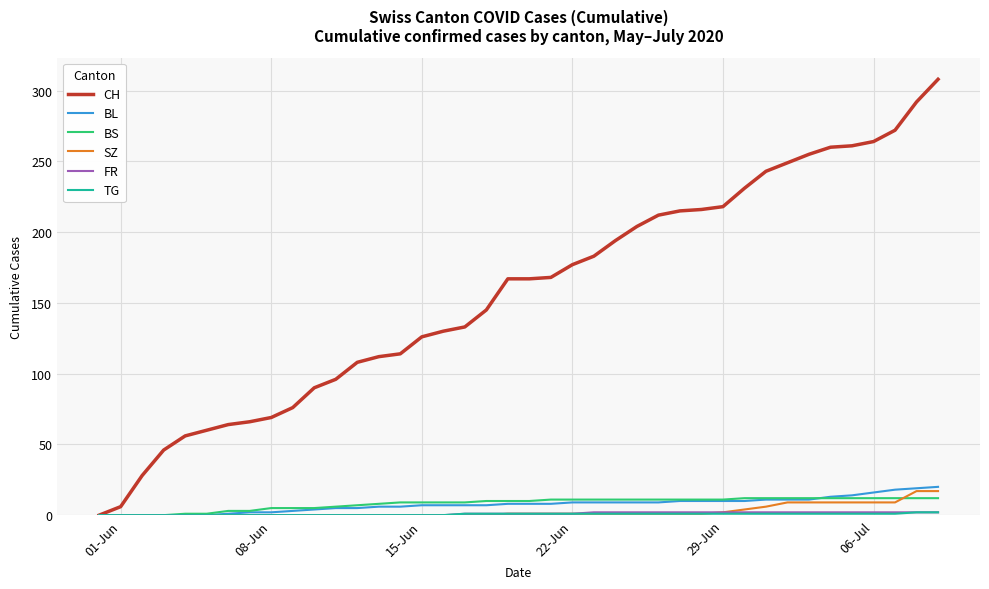

What is the maximum value for CH?

308